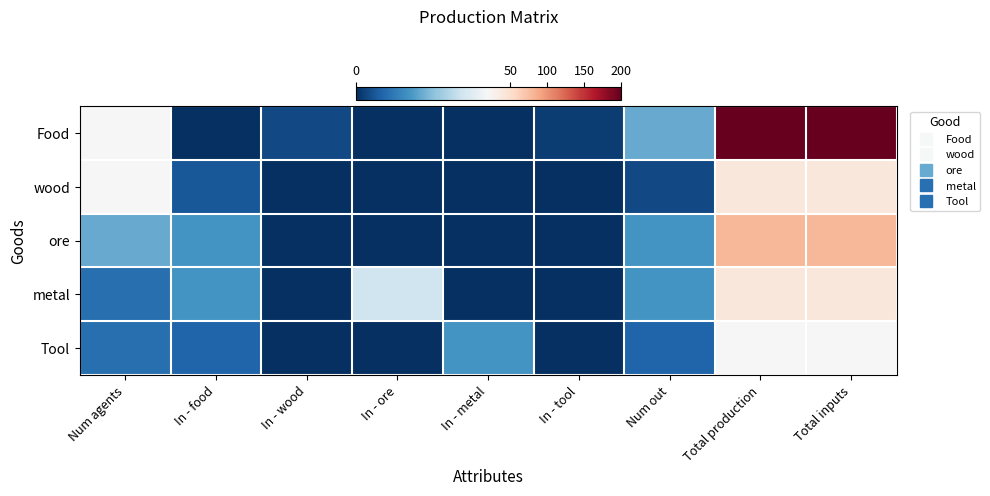

Rank the series by their maximum value, from lowest to highest.

Tool, wood, metal, ore, Food